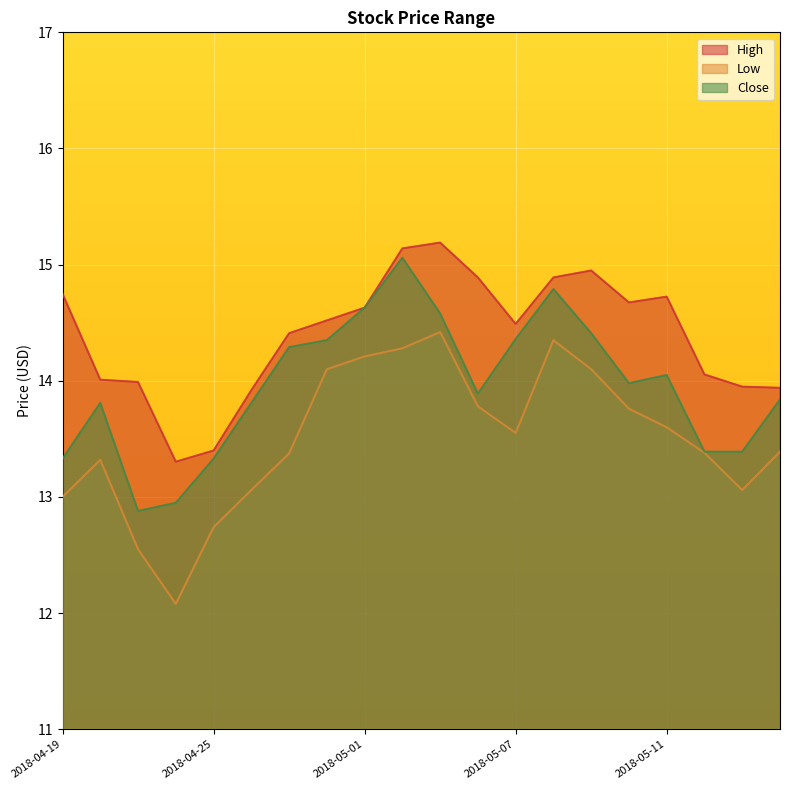

At which category does Close reach its first local peak?

2018-04-20